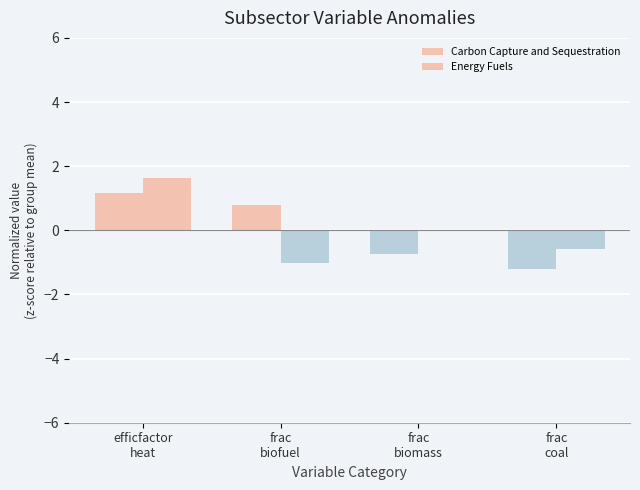

List the series in order of their peak value, highest first.

Energy Fuels, Carbon Capture and Sequestration